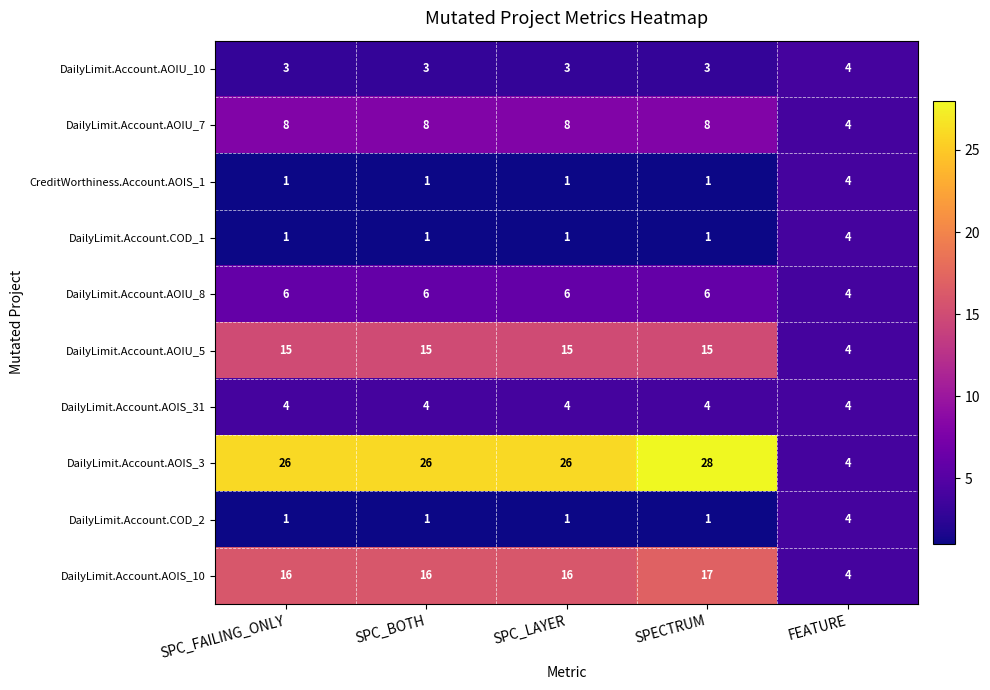

The DailyLimit.Account.AOIU_7 series shows 4 at SPC_LAYER. True or false?

False